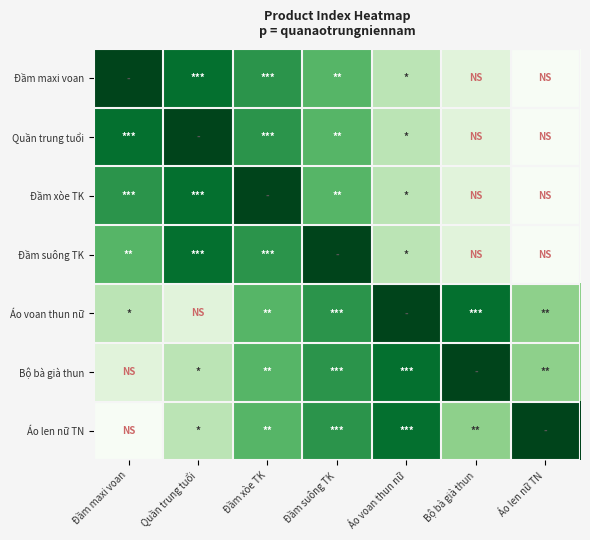

Reading left to right, what are all the values shown in this chart?

Đầm maxi voan: Đầm maxi voan=1	Quần trung tuổi=2	Đầm xòe TK=3	Đầm suông TK=4	Áo voan thun nữ=6	Bộ bà già thun=7	Áo len nữ TN=8
Quần trung tuổi: Đầm maxi voan=2	Quần trung tuổi=1	Đầm xòe TK=3	Đầm suông TK=4	Áo voan thun nữ=6	Bộ bà già thun=7	Áo len nữ TN=8
Đầm xòe TK: Đầm maxi voan=3	Quần trung tuổi=2	Đầm xòe TK=1	Đầm suông TK=4	Áo voan thun nữ=6	Bộ bà già thun=7	Áo len nữ TN=8
Đầm suông TK: Đầm maxi voan=4	Quần trung tuổi=2	Đầm xòe TK=3	Đầm suông TK=1	Áo voan thun nữ=6	Bộ bà già thun=7	Áo len nữ TN=8
Áo voan thun nữ: Đầm maxi voan=6	Quần trung tuổi=7	Đầm xòe TK=4	Đầm suông TK=3	Áo voan thun nữ=1	Bộ bà già thun=2	Áo len nữ TN=5
Bộ bà già thun: Đầm maxi voan=7	Quần trung tuổi=6	Đầm xòe TK=4	Đầm suông TK=3	Áo voan thun nữ=2	Bộ bà già thun=1	Áo len nữ TN=5
Áo len nữ TN: Đầm maxi voan=8	Quần trung tuổi=6	Đầm xòe TK=4	Đầm suông TK=3	Áo voan thun nữ=2	Bộ bà già thun=5	Áo len nữ TN=1